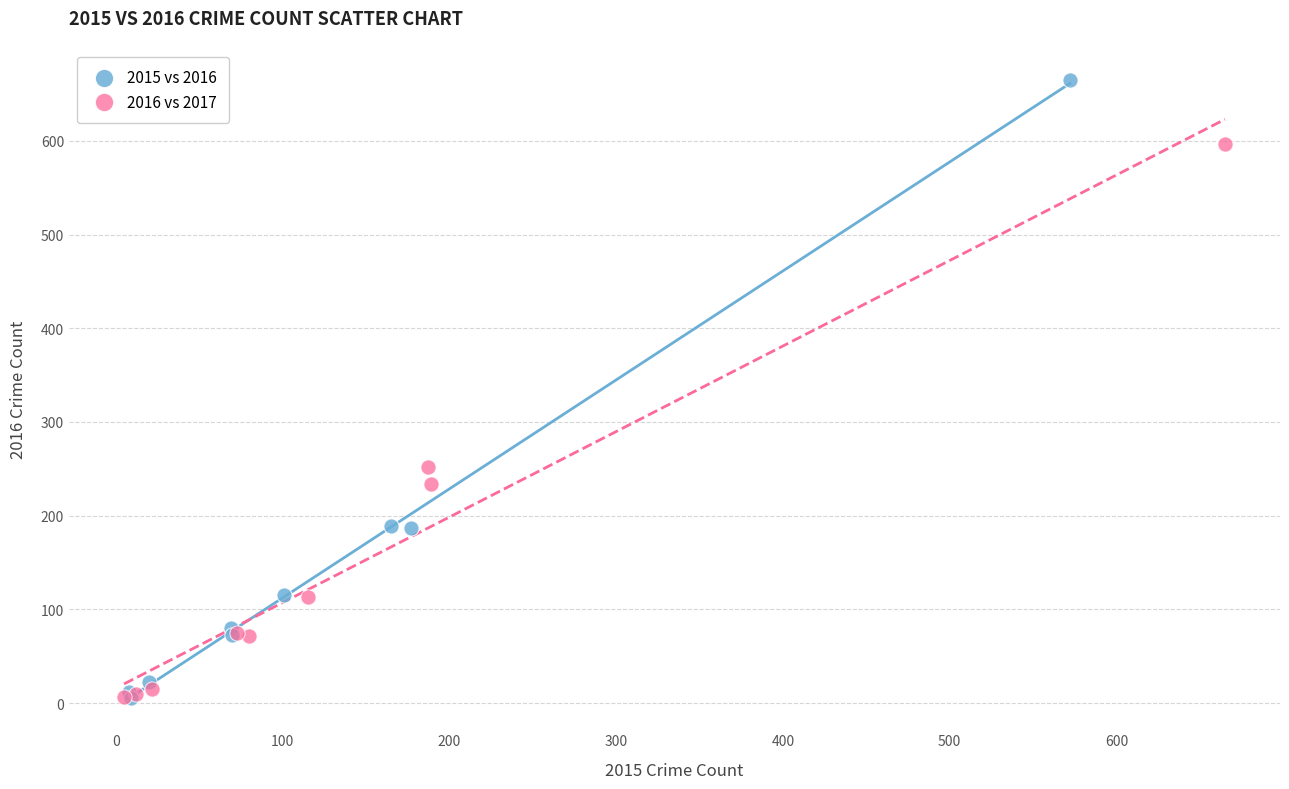

Which series has the widest spread of Y values?

2015 vs 2016